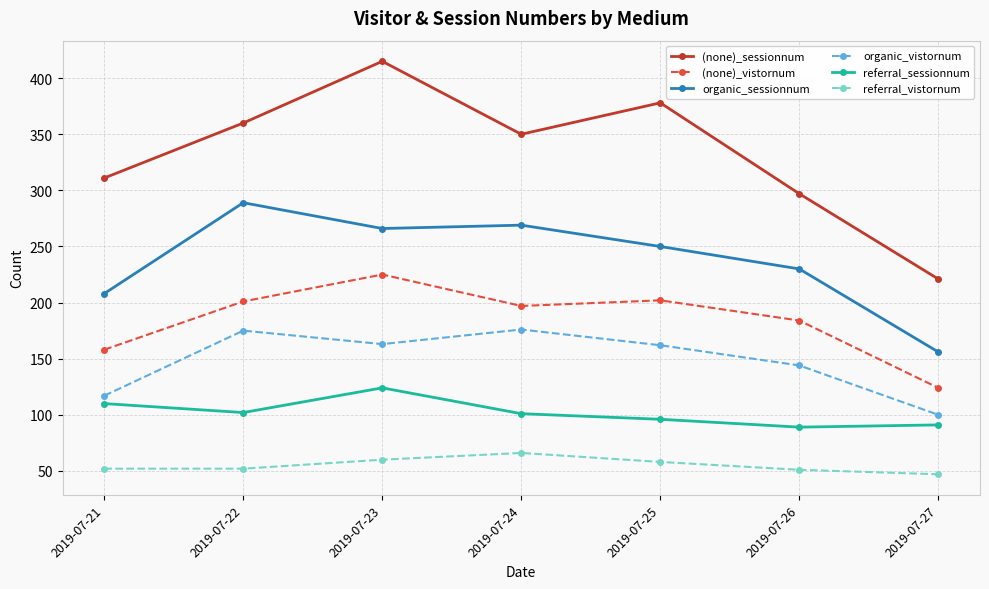

Which series has the largest total across all categories?

(none)_sessionnum